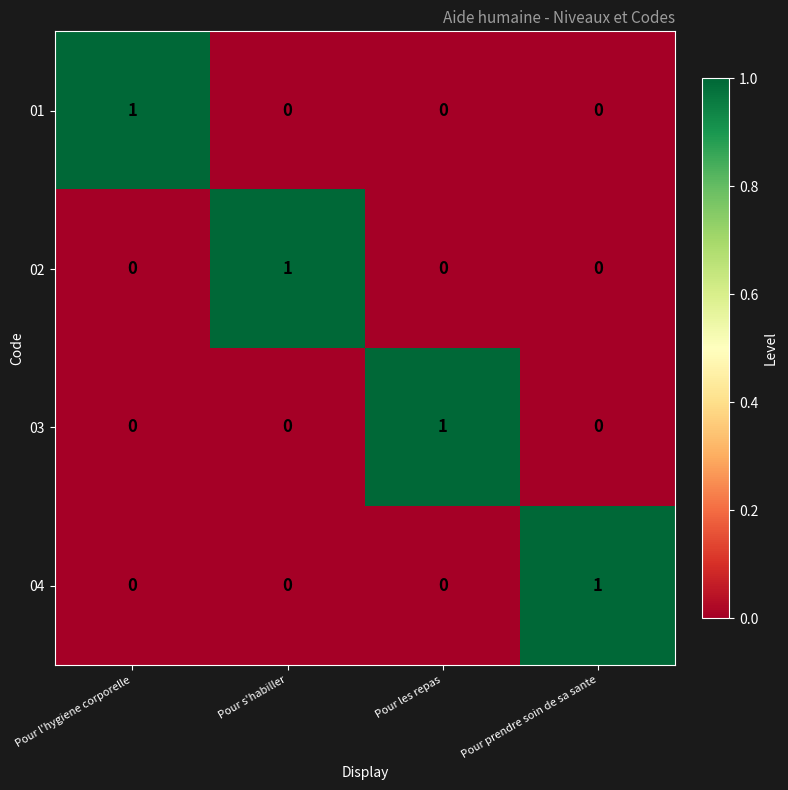

How many values in the 03 series exceed 0?

1